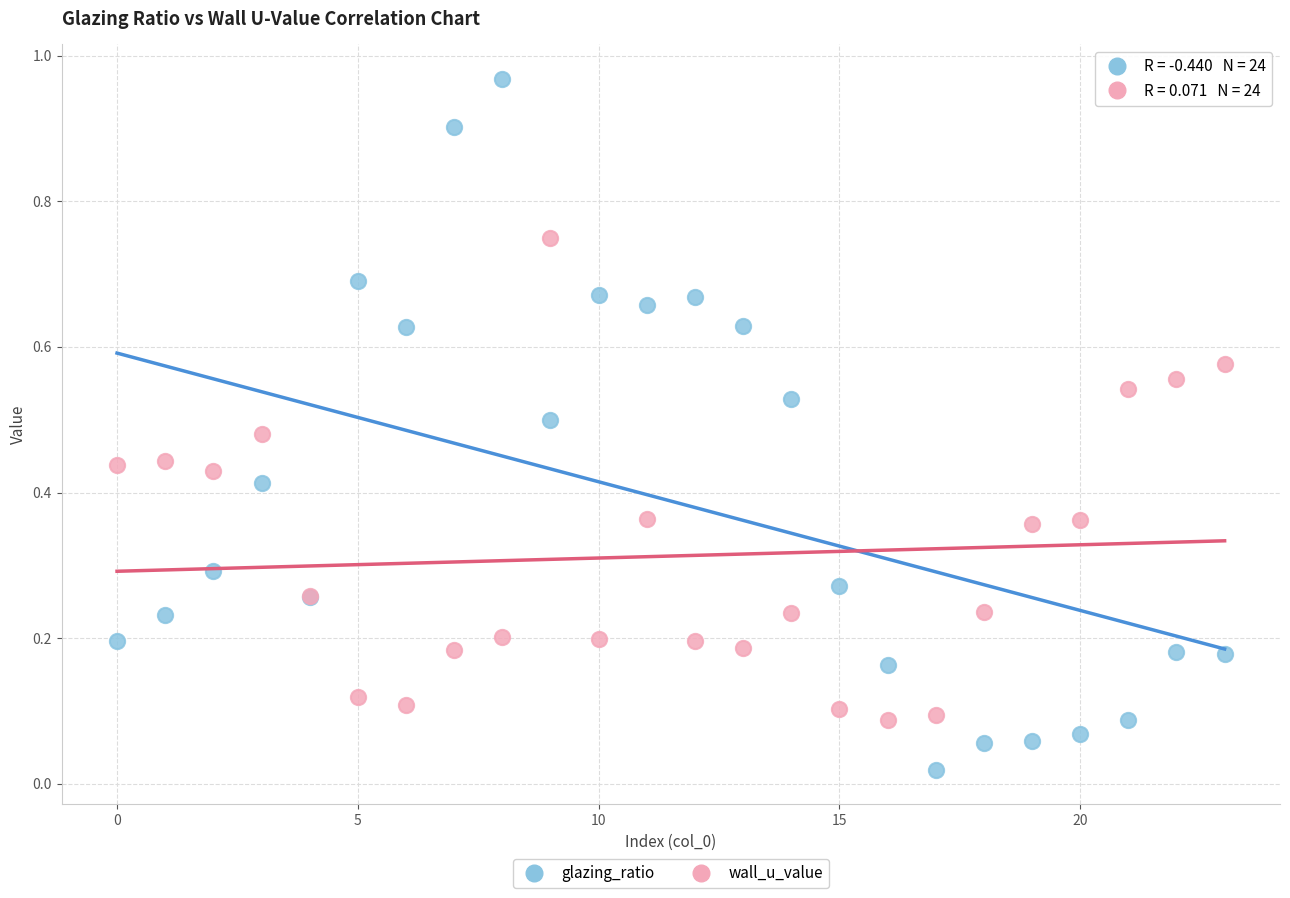

Which series reaches the minimum Y coordinate?

glazing_ratio